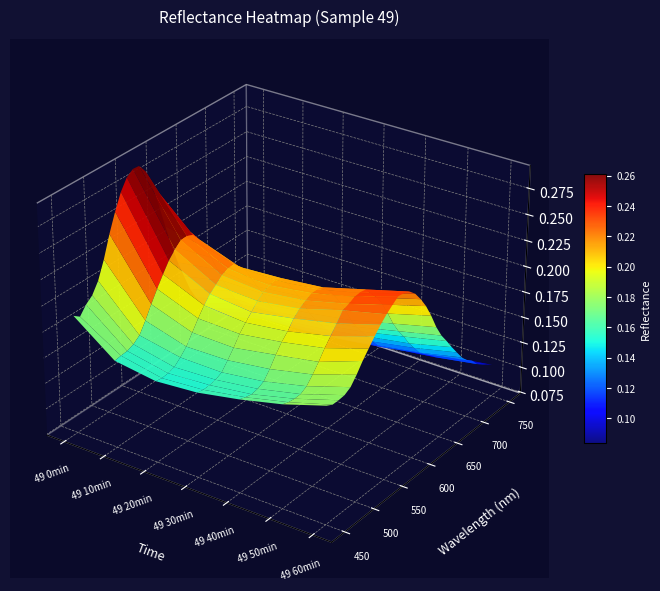

Reading left to right, extract all data points from this chart.

49 0min: 450=0.2	460=0.2	470=0.2	480=0.2	490=0.2	500=0.2	510=0.2	520=0.3	530=0.3	540=0.3	550=0.3	560=0.3	570=0.3	580=0.3	590=0.2	600=0.2	610=0.2	620=0.2	630=0.2	640=0.1	650=0.1	660=0.1	670=0.1	680=0.1	690=0.1	700=0.1	710=0.1	720=0.1	730=0.1	740=0.1	750=0.1
49 10min: 450=0.2	460=0.2	470=0.2	480=0.2	490=0.2	500=0.2	510=0.2	520=0.2	530=0.2	540=0.2	550=0.2	560=0.2	570=0.2	580=0.2	590=0.2	600=0.2	610=0.2	620=0.2	630=0.2	640=0.2	650=0.1	660=0.1	670=0.1	680=0.1	690=0.1	700=0.1	710=0.1	720=0.1	730=0.1	740=0.1	750=0.1
49 20min: 450=0.2	460=0.2	470=0.2	480=0.2	490=0.2	500=0.2	510=0.2	520=0.2	530=0.2	540=0.2	550=0.2	560=0.2	570=0.2	580=0.2	590=0.2	600=0.2	610=0.2	620=0.2	630=0.2	640=0.2	650=0.1	660=0.1	670=0.1	680=0.1	690=0.1	700=0.1	710=0.1	720=0.1	730=0.1	740=0.1	750=0.1
49 30min: 450=0.2	460=0.2	470=0.2	480=0.2	490=0.2	500=0.2	510=0.2	520=0.2	530=0.2	540=0.2	550=0.2	560=0.2	570=0.2	580=0.2	590=0.2	600=0.2	610=0.2	620=0.2	630=0.2	640=0.2	650=0.1	660=0.1	670=0.1	680=0.1	690=0.1	700=0.1	710=0.1	720=0.1	730=0.1	740=0.1	750=0.1
49 40min: 450=0.2	460=0.2	470=0.2	480=0.2	490=0.2	500=0.2	510=0.2	520=0.2	530=0.2	540=0.2	550=0.2	560=0.2	570=0.2	580=0.2	590=0.2	600=0.2	610=0.2	620=0.2	630=0.2	640=0.2	650=0.2	660=0.1	670=0.1	680=0.1	690=0.1	700=0.1	710=0.1	720=0.1	730=0.1	740=0.1	750=0.1
49 50min: 450=0.2	460=0.2	470=0.2	480=0.2	490=0.2	500=0.2	510=0.2	520=0.2	530=0.2	540=0.2	550=0.2	560=0.2	570=0.2	580=0.2	590=0.2	600=0.2	610=0.2	620=0.2	630=0.2	640=0.2	650=0.2	660=0.2	670=0.1	680=0.1	690=0.1	700=0.1	710=0.1	720=0.1	730=0.1	740=0.1	750=0.1
49 60min: 450=0.2	460=0.2	470=0.2	480=0.2	490=0.2	500=0.2	510=0.2	520=0.2	530=0.2	540=0.2	550=0.2	560=0.2	570=0.2	580=0.2	590=0.2	600=0.2	610=0.2	620=0.2	630=0.2	640=0.2	650=0.2	660=0.2	670=0.2	680=0.1	690=0.1	700=0.1	710=0.1	720=0.1	730=0.1	740=0.1	750=0.1